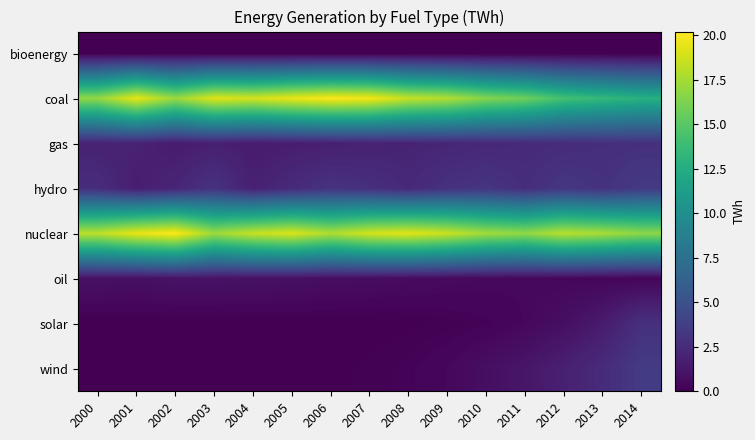

Which label corresponds to the smallest value in the chart?

2000